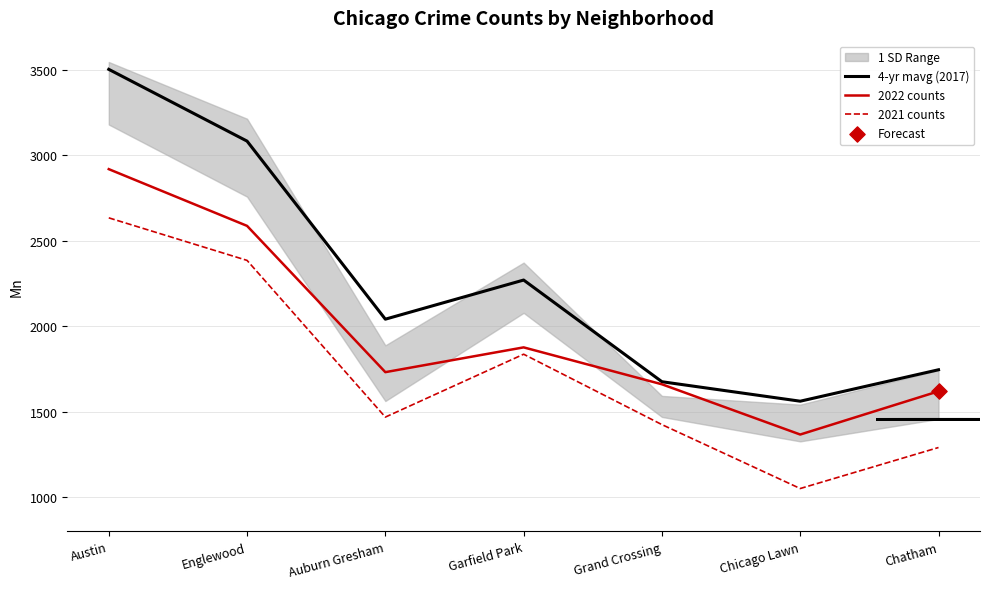

What is the total value across all series at Chatham?

4657